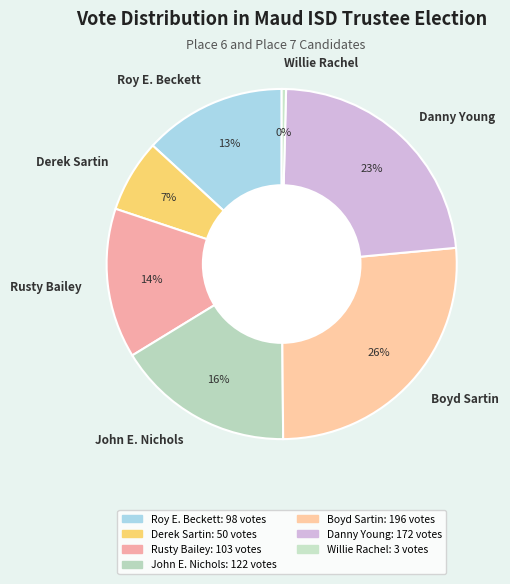

Approximately how many times larger is the value at Roy E. Beckett compared to Willie Rachel?

32.7